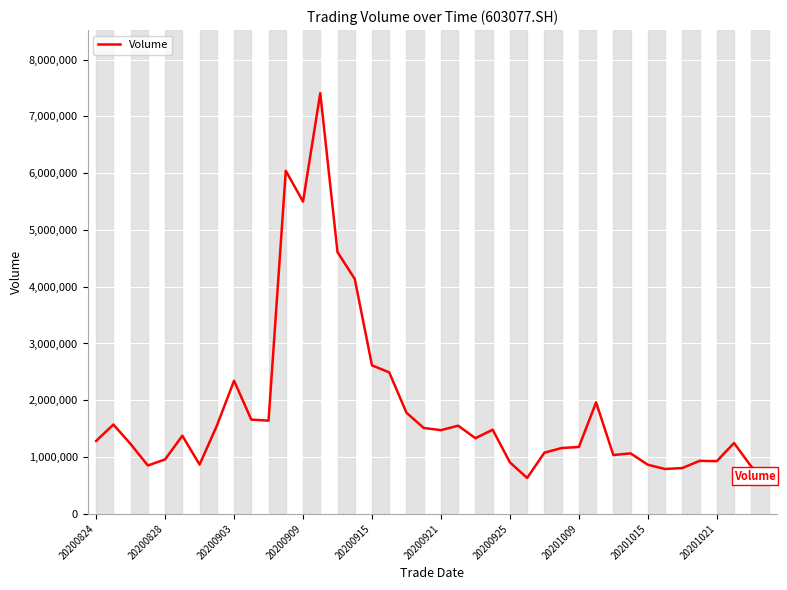

What is the maximum value shown in the chart?

7408539.1